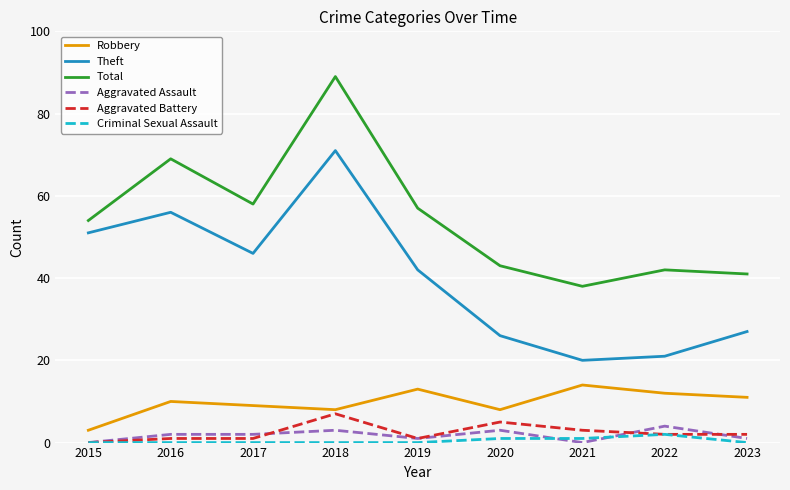

The Total series shows 49 at 2018. True or false?

False